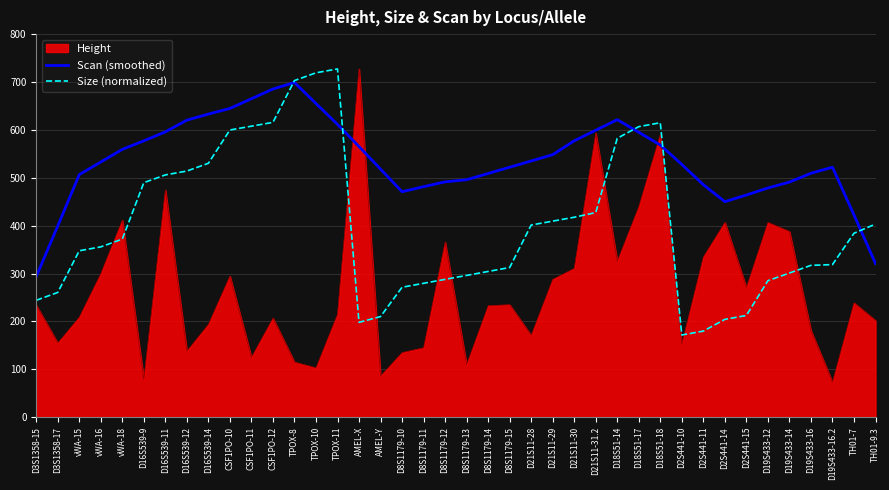

At which label does Scan (smoothed) reach its peak?

TPOX-8